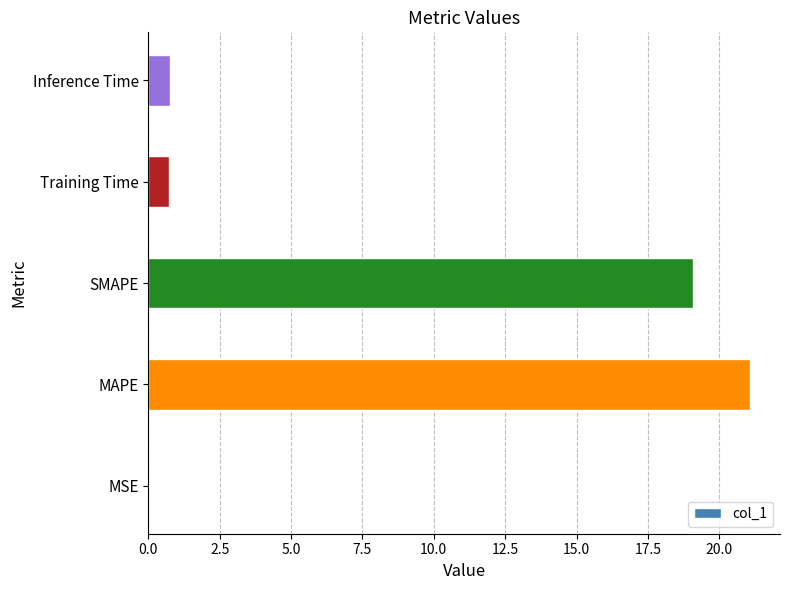

What is the change in value from SMAPE to Inference Time?

-18.3